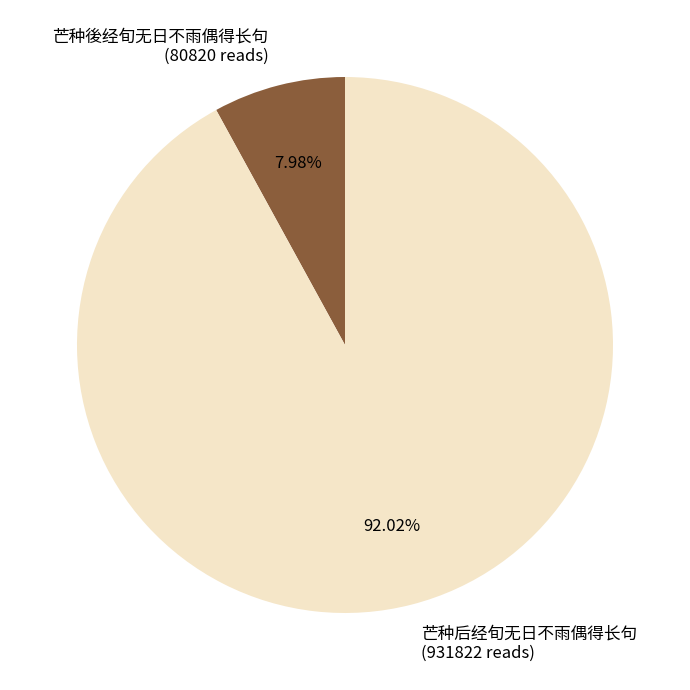

Which slice represents more than half of the pie?

芒种后经旬无日不雨偶得长句